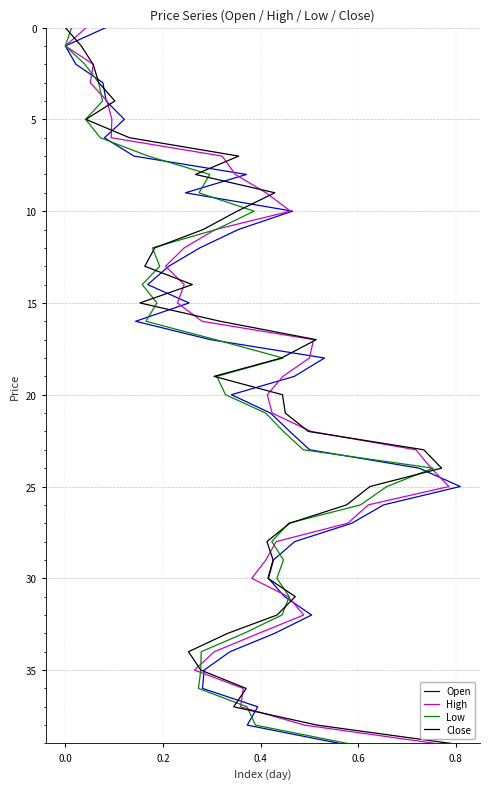

The Close series shows 63 at 36. True or false?

False